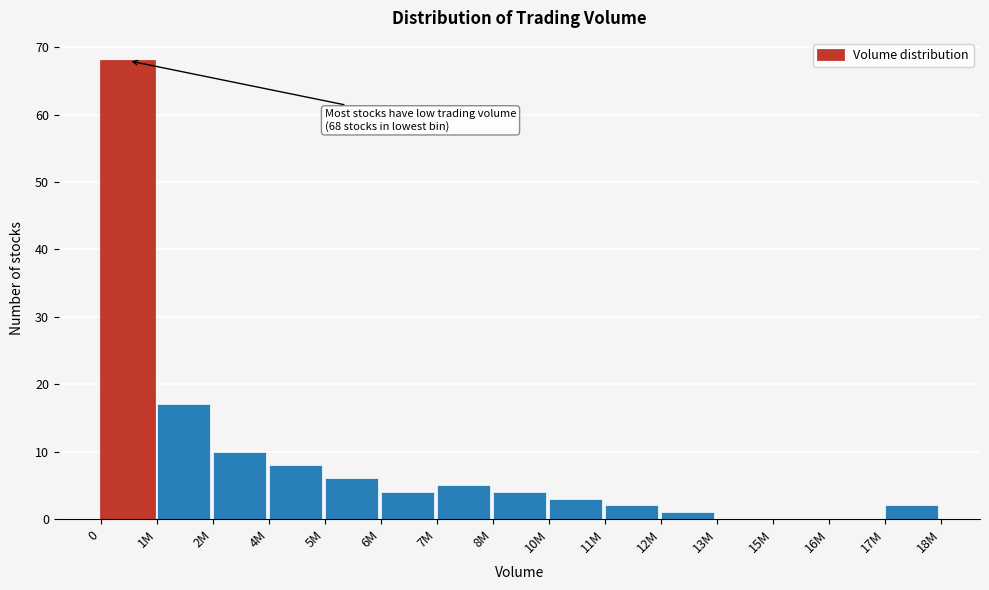

Reading right to left, extract all data points from this chart.

17M=2	16M=0	15M=0	13M=0	12M=1	11M=2	10M=3	8M=4	7M=5	6M=4	5M=6	4M=8	2M=10	1M=17	0=68